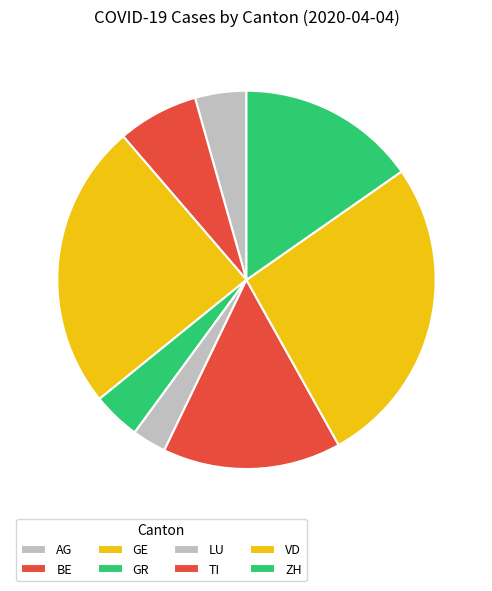

Between VD and AG, which is larger?

VD